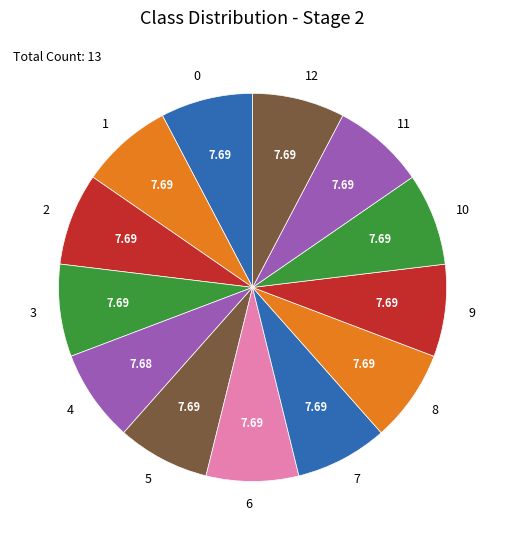

Combined, do 0 and 12 account for over 50%?

No